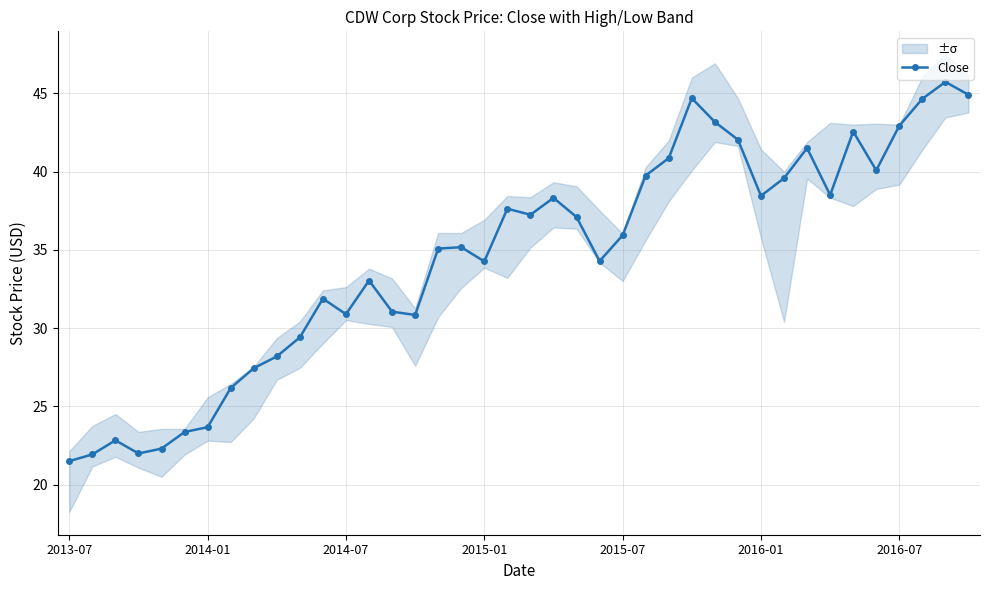

Reading right to left, list all the values displayed in this chart.

44.9	45.7	44.7	42.9	40.1	42.6	38.5	41.5	39.6	38.5	42.0	43.2	44.7	40.9	39.8	35.9	34.3	37.1	38.3	37.2	37.6	34.3	35.2	35.1	30.8	31.0	33.0	30.9	31.9	29.4	28.2	27.4	26.2	23.7	23.4	22.3	22.0	22.8	21.9	21.5